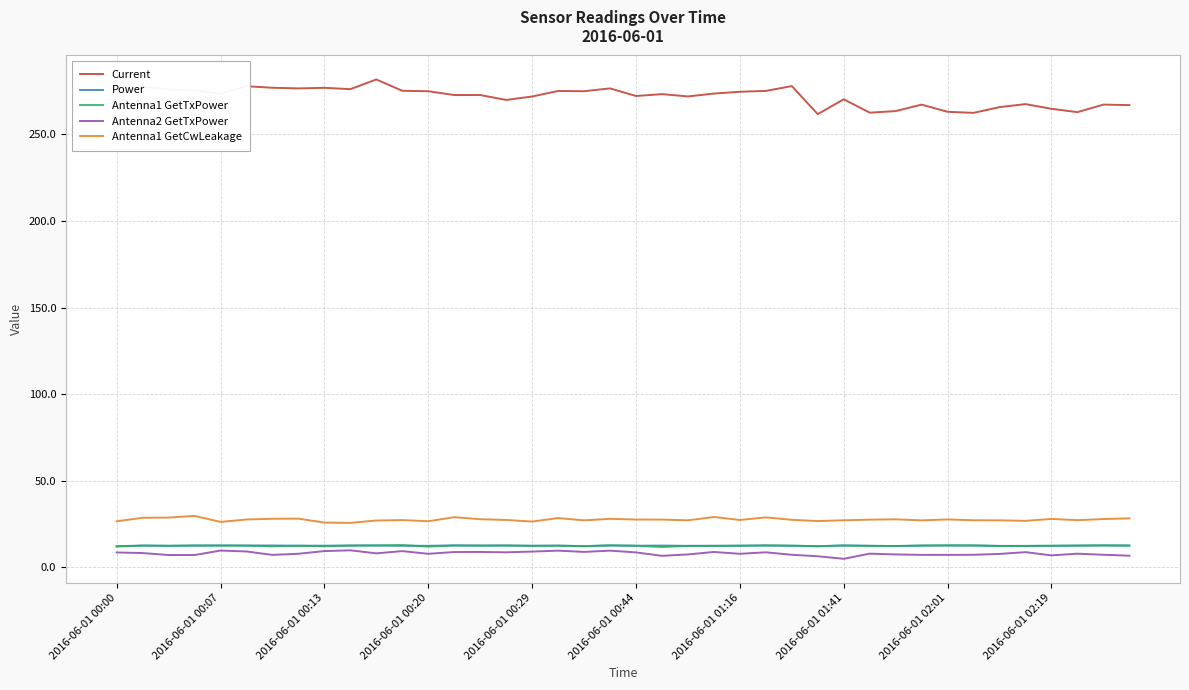

True or false: Antenna2 GetTxPower and Current intersect in this chart.

False